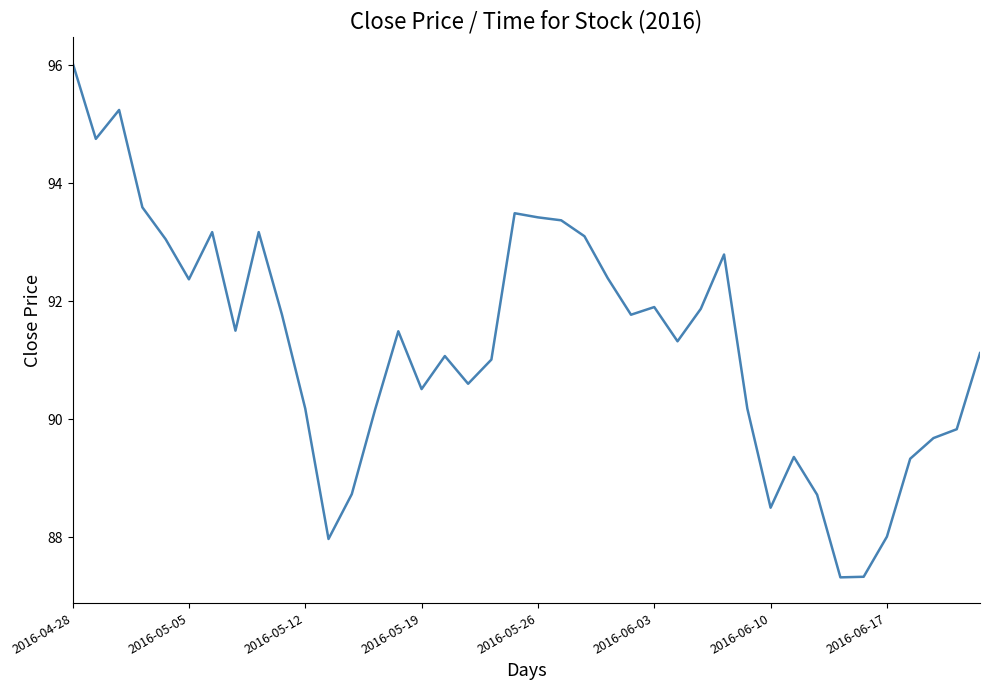

How many distinct data groups are displayed?

1